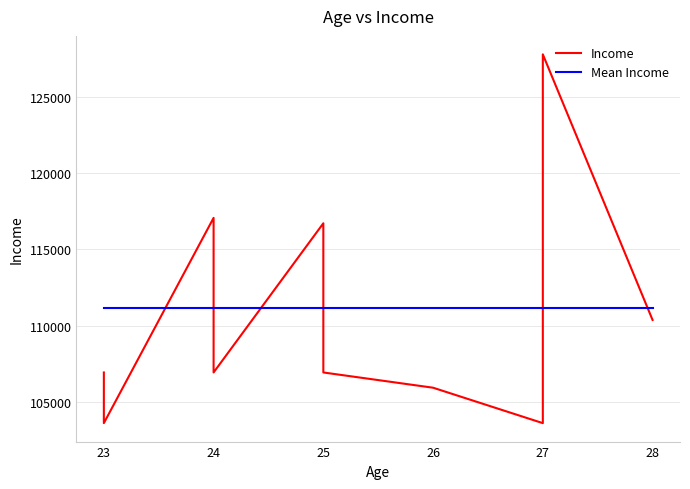

Which series has the widest spread of values?

Income